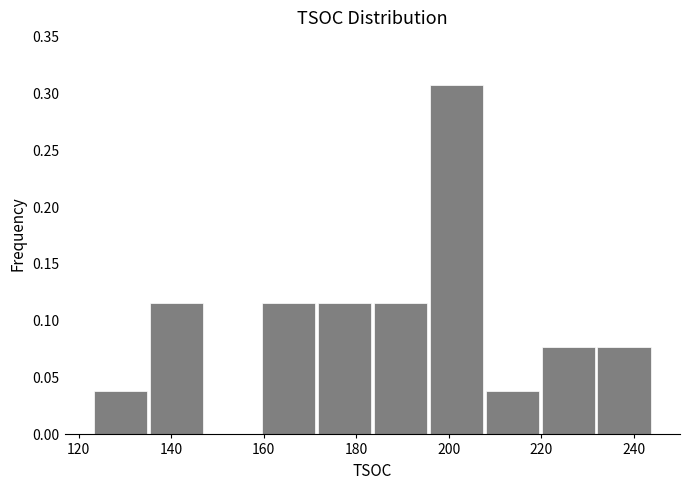

Over which range of the x-axis is the bar tallest?

196 to 208